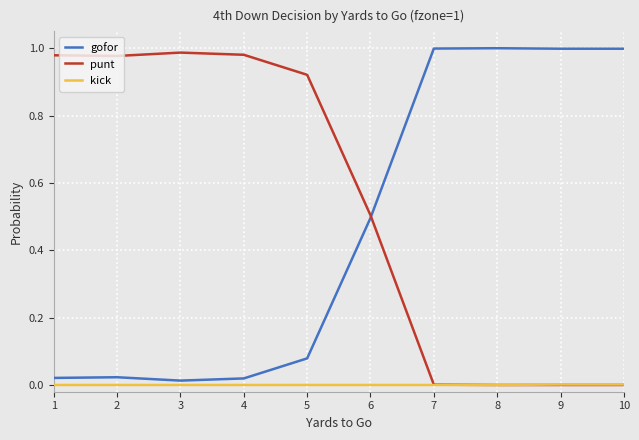

The kick series shows 0.0 at 9. True or false?

True